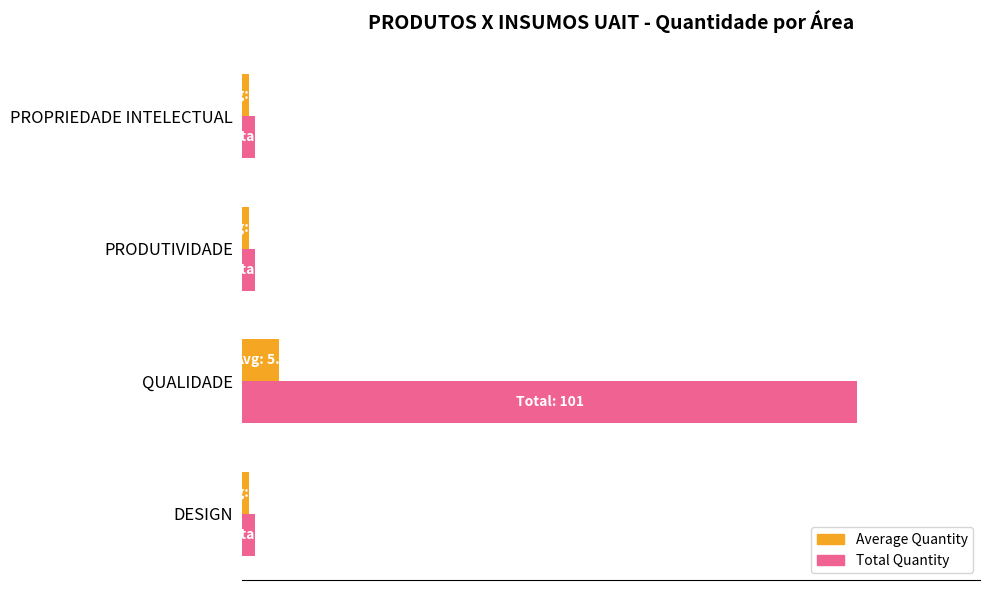

How many bars are there in each group?

2